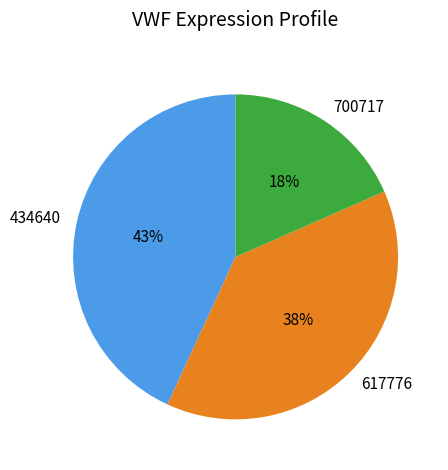

Is there a majority slice in this chart?

No